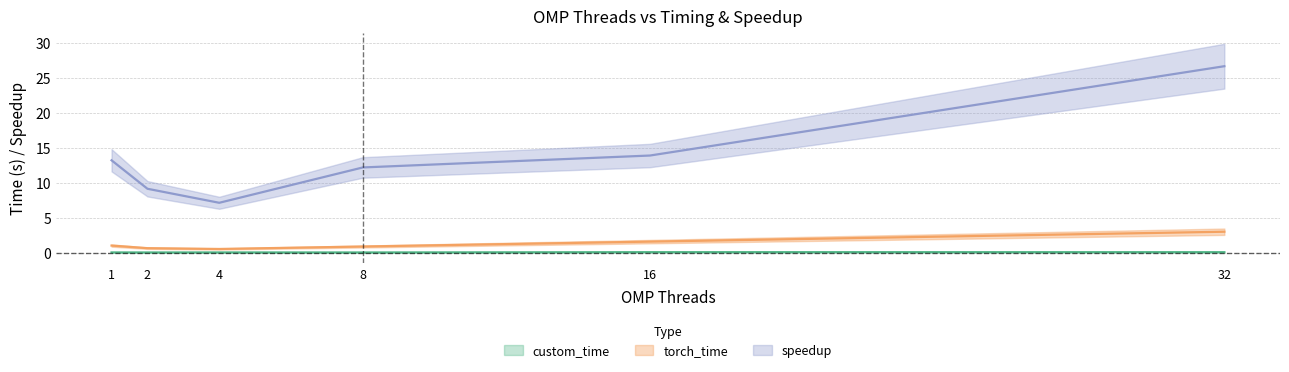

What is the lowest value of the speedup series?

7.2